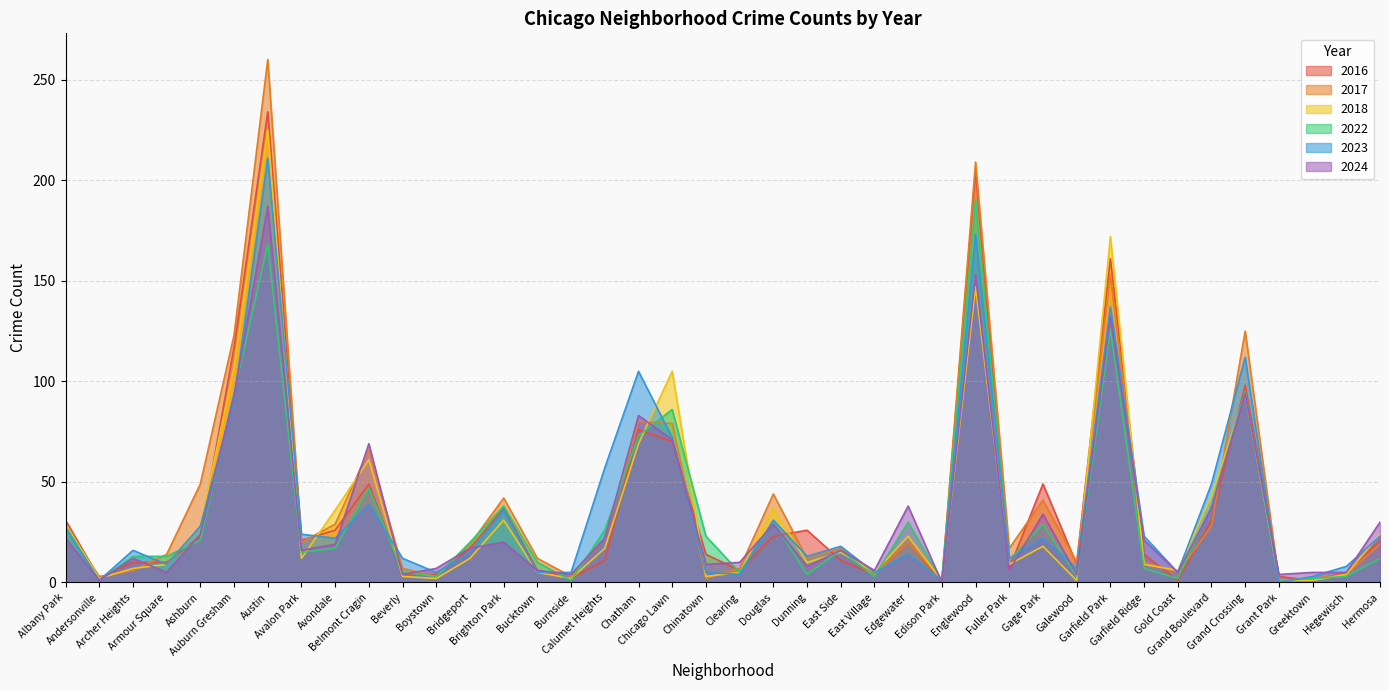

At which category is the sum across all series the highest?

Austin